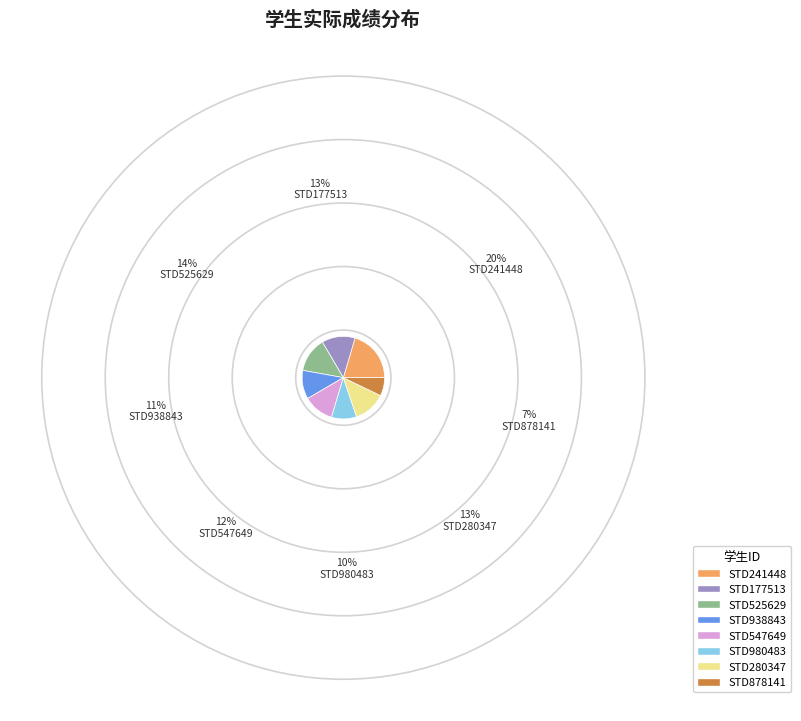

Approximately how many times larger is the value at STD280347 compared to STD938843?

1.1